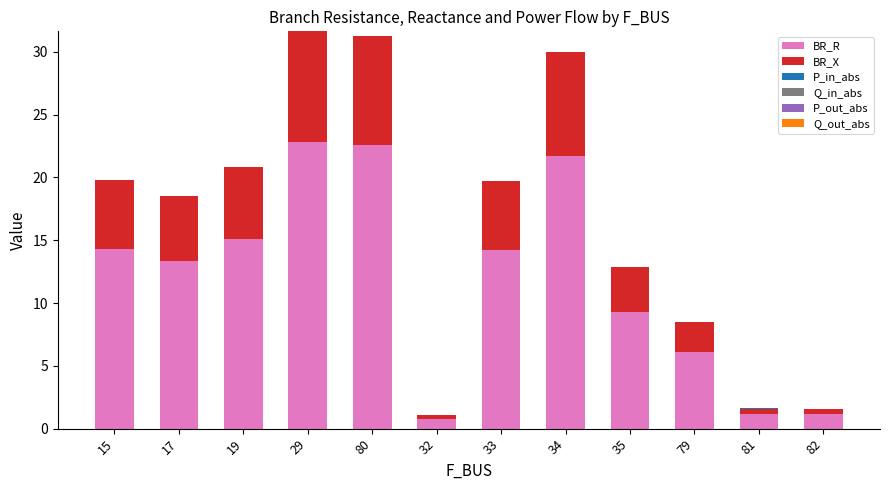

Where is BR_R nearest to the value 11?

35